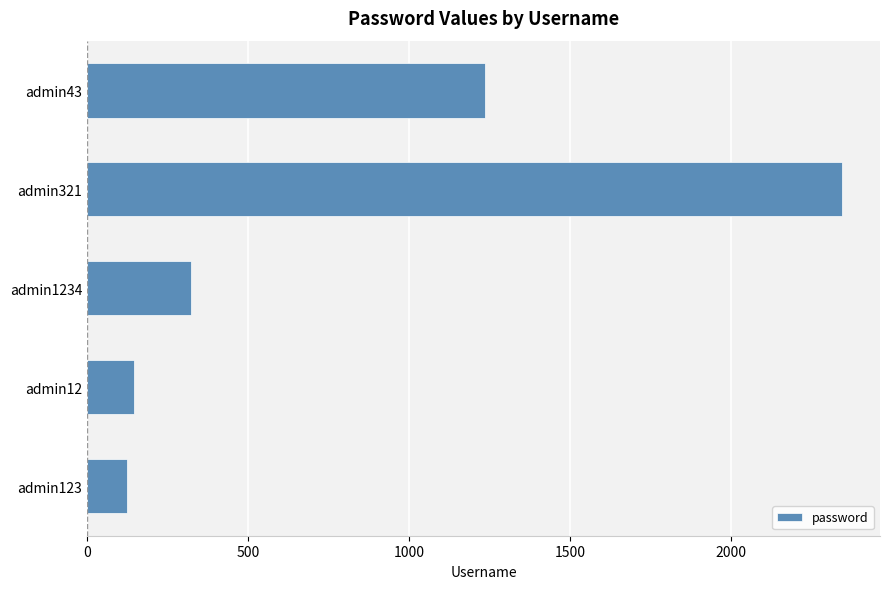

What is the greatest value displayed?

2345